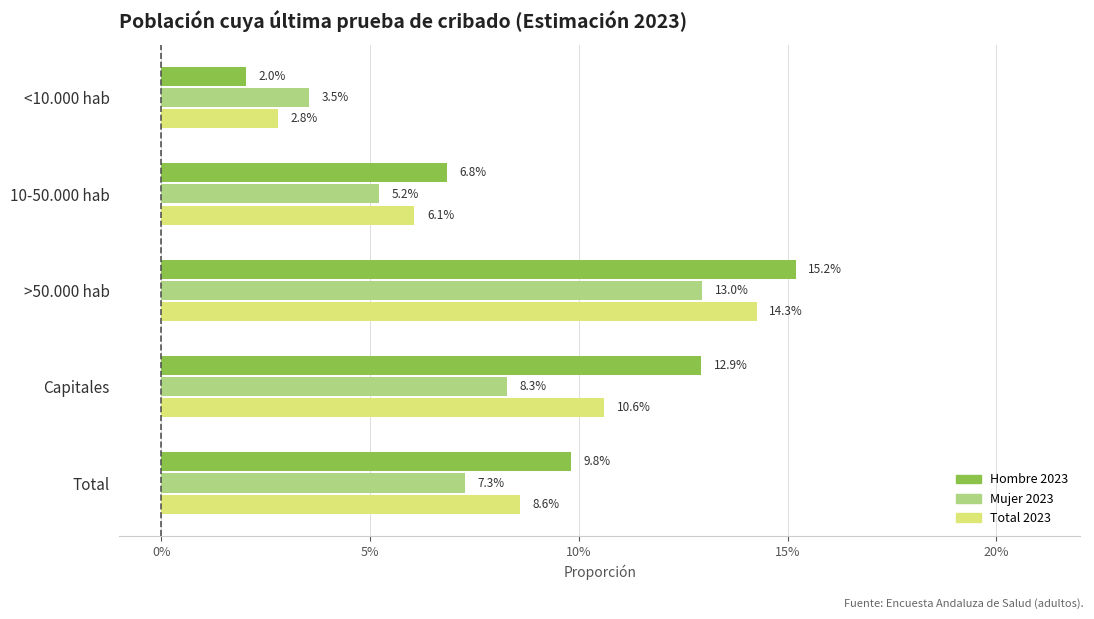

At how many categories does at least one series exceed 0?

5